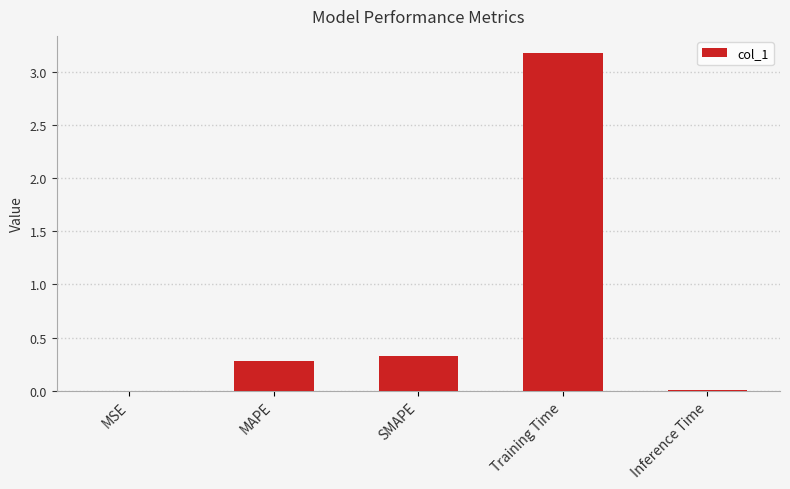

What is the sum of all values?

3.8